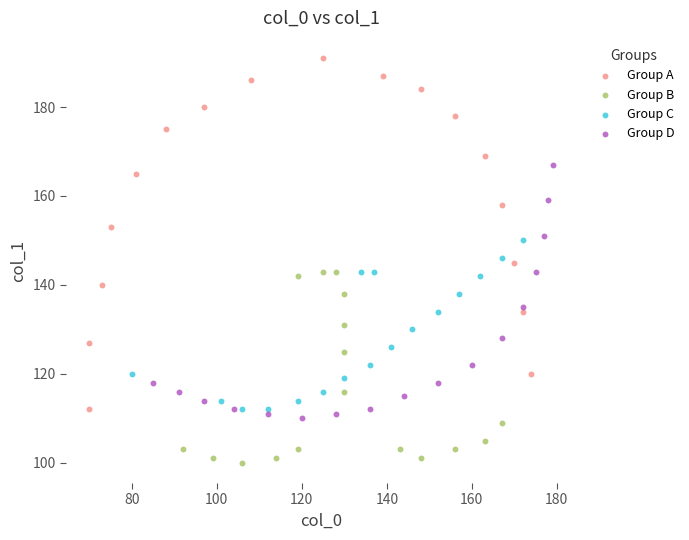

Which series contains the highest Y value?

Group A